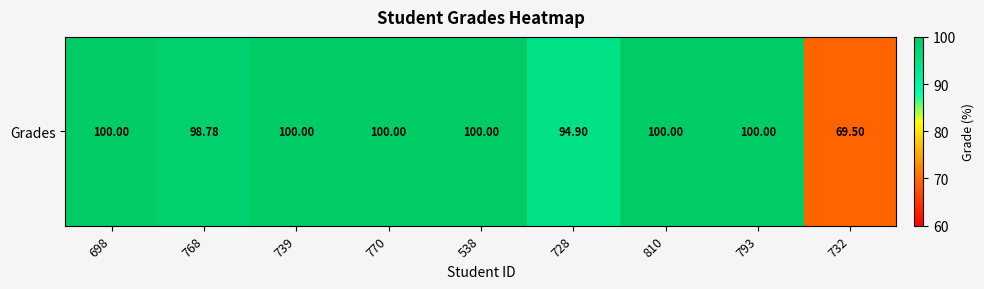

True or false: the data shows 69.5 at 732.

True